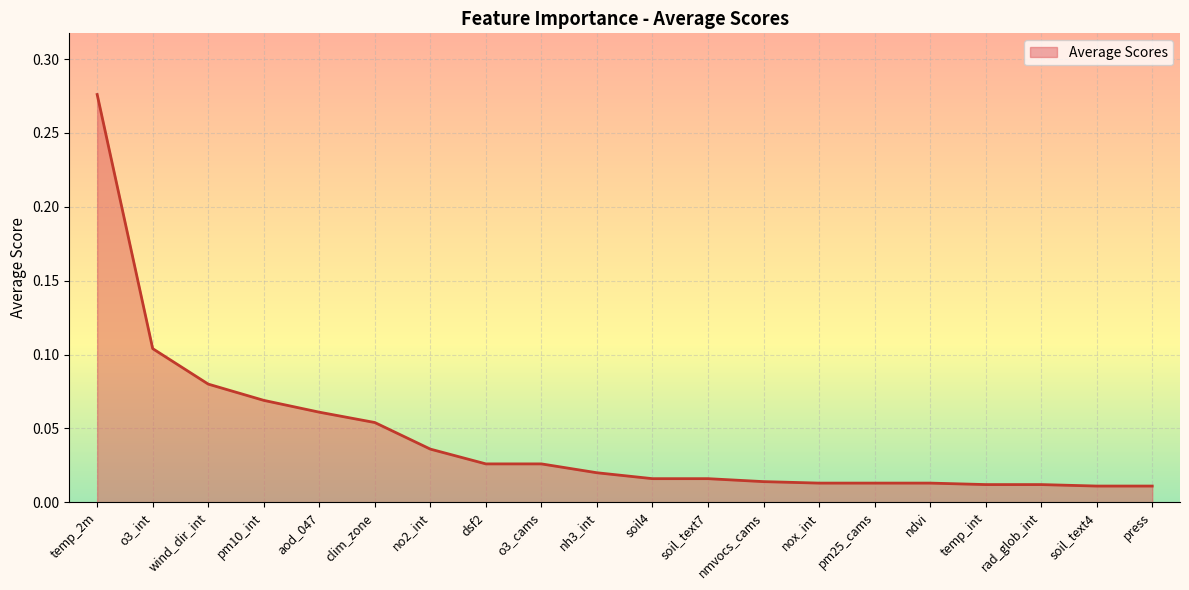

What position from the left is soil4?

11